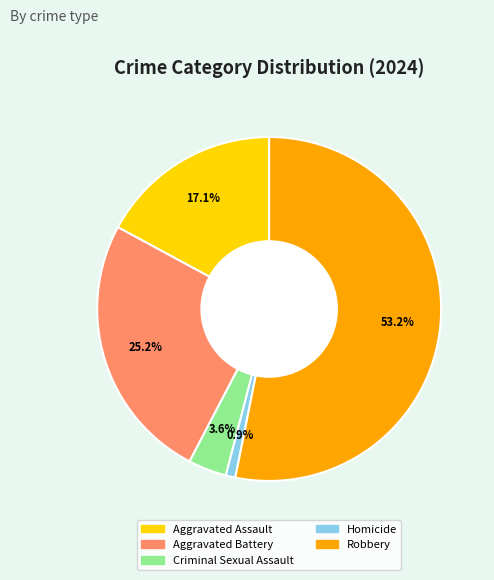

To the nearest percent, what percentage of the pie is Aggravated Battery?

25%